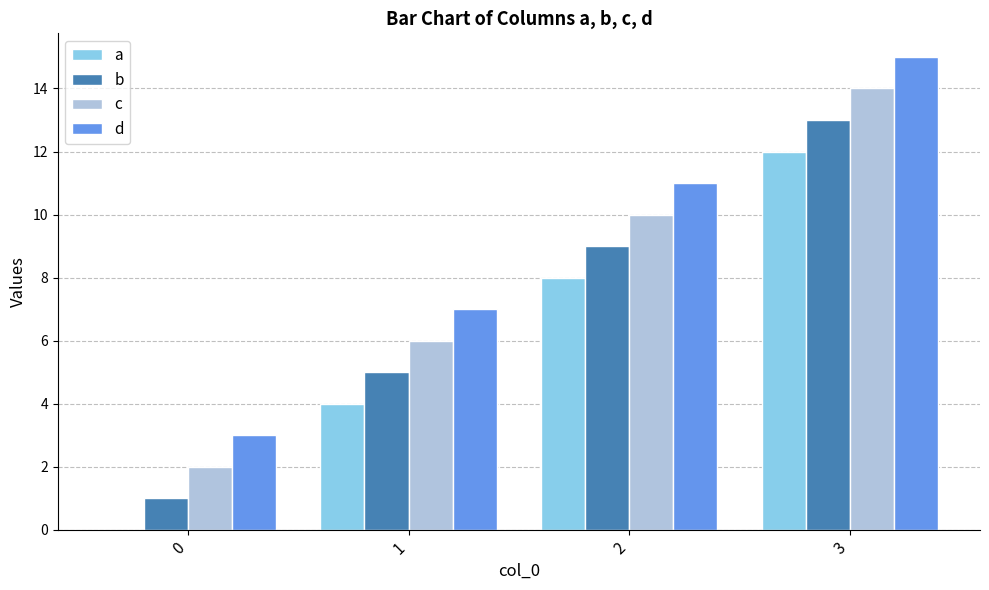

Which category has the highest value in the c series?

3